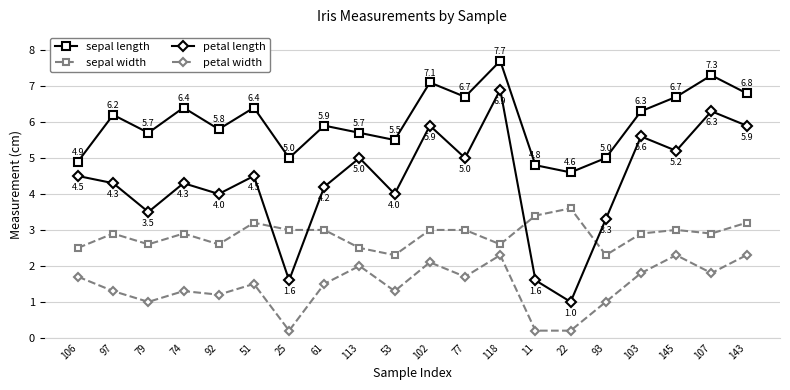

How many times do petal length and sepal width cross each other?

4